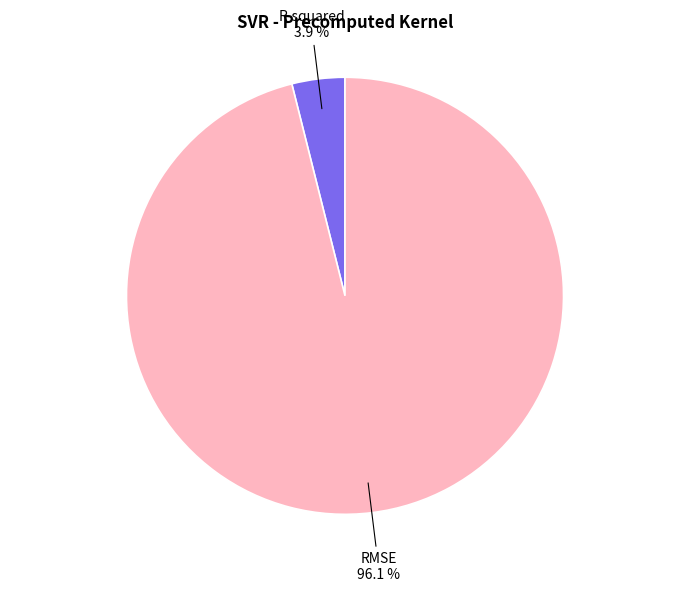

What is the smallest slice in the pie chart?

R-squared